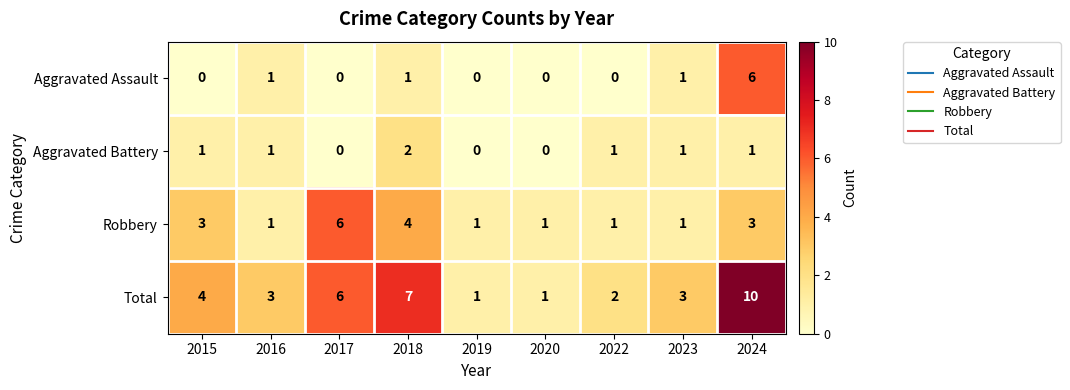

Where does the Total series first go above 3?

2015